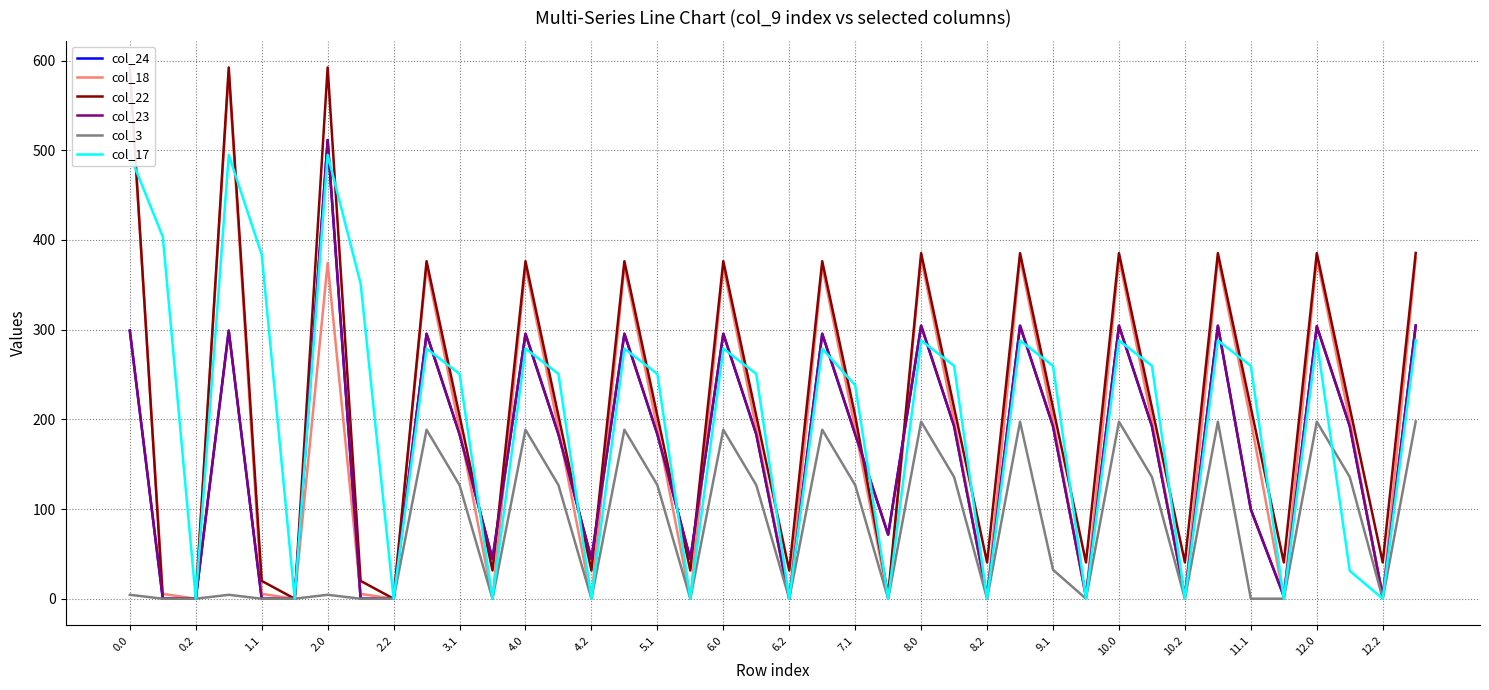

Reading left to right, list all the values displayed in this chart.

col_24: 298.8	0.0	0.0	298.8	0.0	0.0	511.3	0.0	0.0	295.3	183.4	44.3	295.3	183.4	44.3	295.3	183.4	44.3	295.3	183.4	0.0	295.3	183.4	71.5	304.3	192.4	2.8	304.3	192.4	2.8	304.3	192.4	2.8	304.3	99.5	2.8	303.7	192.4	2.8	304.5
col_18: 586.7	5.4	0.0	586.7	5.4	0.0	374.2	5.4	0.0	370.7	189.4	0.0	370.7	189.4	0.0	370.7	189.4	0.0	370.7	189.4	0.0	370.7	189.4	0.0	379.7	198.4	0.0	379.7	198.4	0.0	379.7	198.4	0.0	379.7	198.4	0.0	379.7	198.4	0.0	379.9
col_22: 592.3	0.0	0.0	592.3	19.9	0.0	592.3	19.9	0.0	376.3	203.9	31.4	376.3	203.9	31.4	376.3	203.9	31.4	376.3	203.9	31.4	376.3	203.9	4.3	385.3	212.9	40.4	385.3	212.9	40.4	385.3	212.9	40.4	385.3	212.9	40.4	385.3	212.9	40.4	385.5
col_23: 298.8	0.0	0.0	298.8	0.0	0.0	511.3	0.0	0.0	295.3	183.4	44.3	295.3	183.4	44.3	295.3	183.4	44.3	295.3	183.4	0.0	295.3	183.4	71.5	304.3	192.4	2.8	304.3	192.4	2.8	304.3	192.4	2.8	304.3	99.5	2.8	303.7	192.4	2.8	304.5
col_3: 4.4	0.0	0.0	4.4	0.0	0.0	4.4	0.0	0.0	188.4	126.7	0.0	188.4	126.7	0.0	188.4	126.7	0.0	188.4	126.7	0.0	188.4	126.7	0.0	197.4	135.7	0.0	197.4	32.3	0.0	197.4	135.7	0.0	197.4	0.0	0.0	197.4	135.7	0.0	197.5
col_17: 494.8	403.4	0.0	494.8	383.6	0.0	494.8	351.2	0.0	278.8	250.6	0.0	278.8	250.6	0.0	278.8	250.6	0.0	278.8	250.6	0.0	278.8	237.9	0.0	287.8	259.6	0.0	287.8	259.6	0.0	287.8	259.6	0.0	287.8	259.6	0.0	287.8	31.0	0.0	288.0